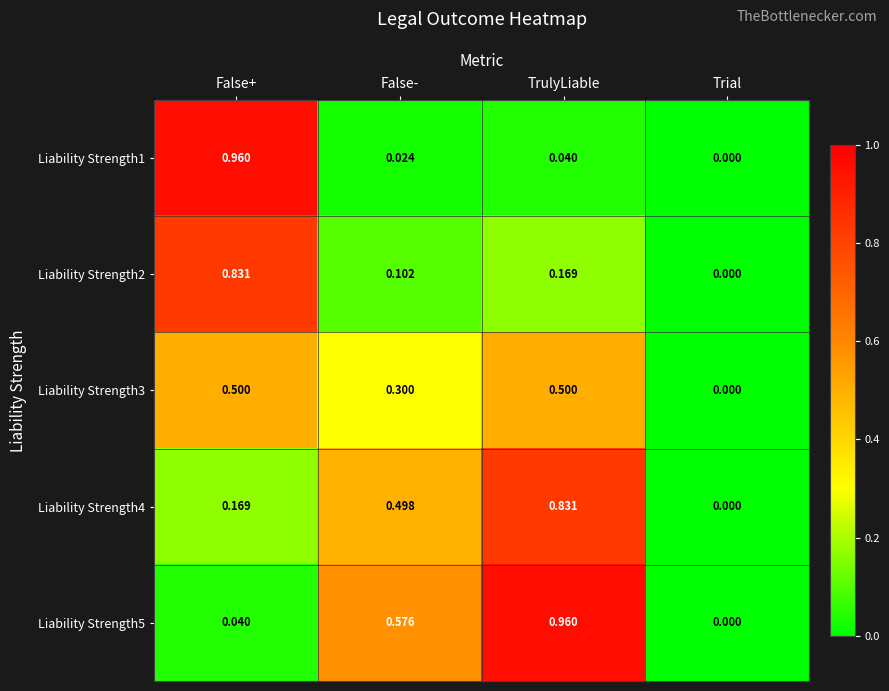

Which category has the highest value in the Liability Strength2 series?

False+